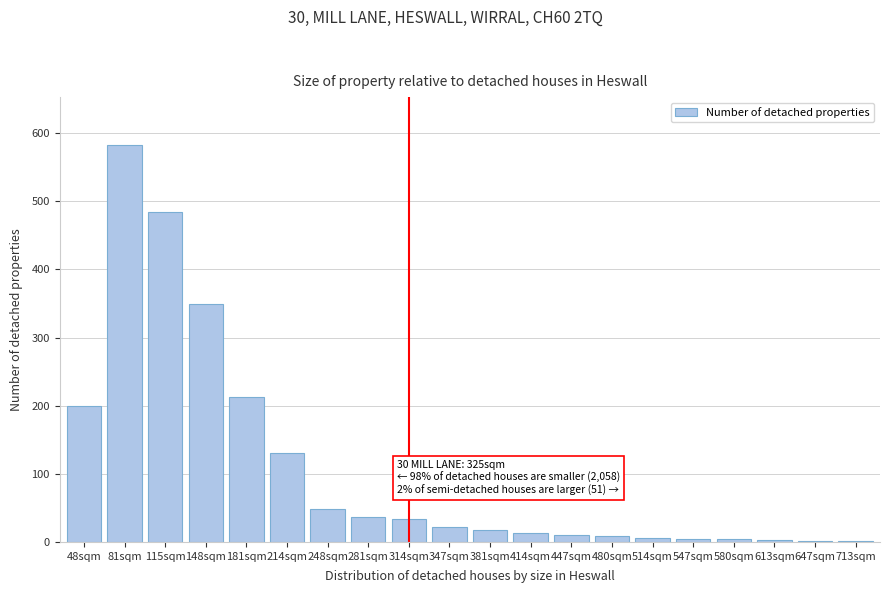

The chart shows a value of 583 at 81sqm. True or false?

True